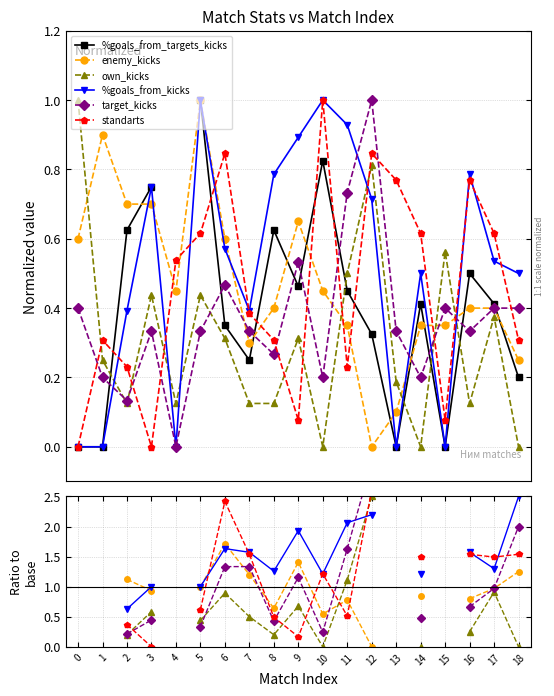

True or false: %goals_from_kicks has a value of 2.1 at 11.

True